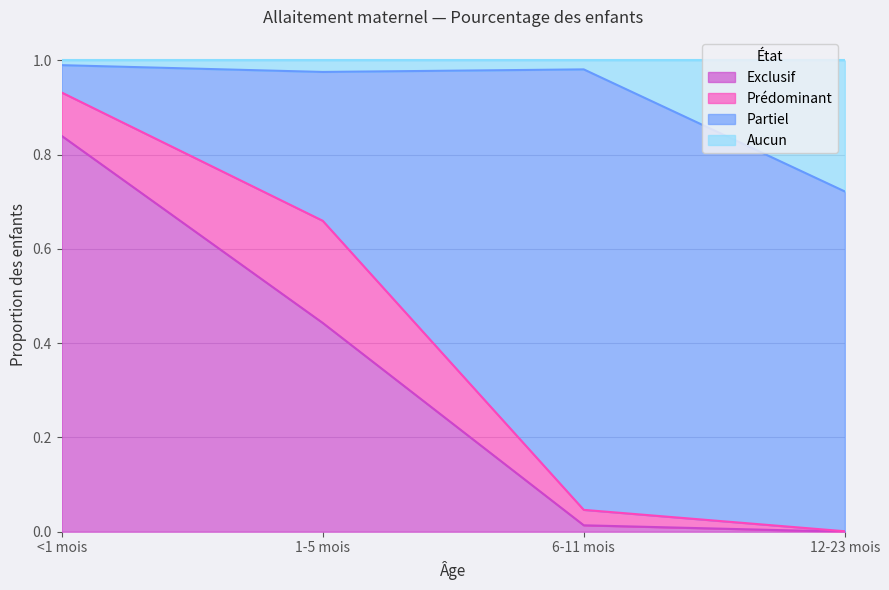

How many values in the Exclusif series exceed 0?

3